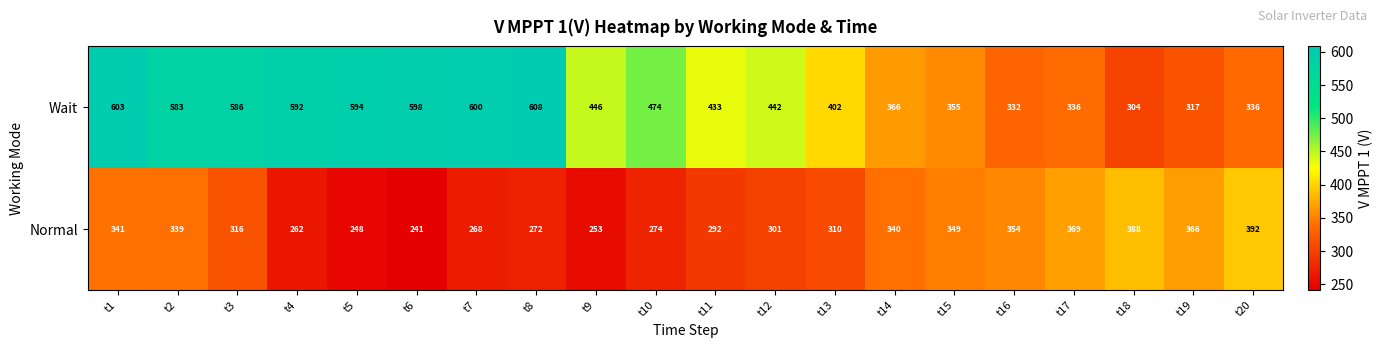

What is the spread (max minus min) of values at t10?

200